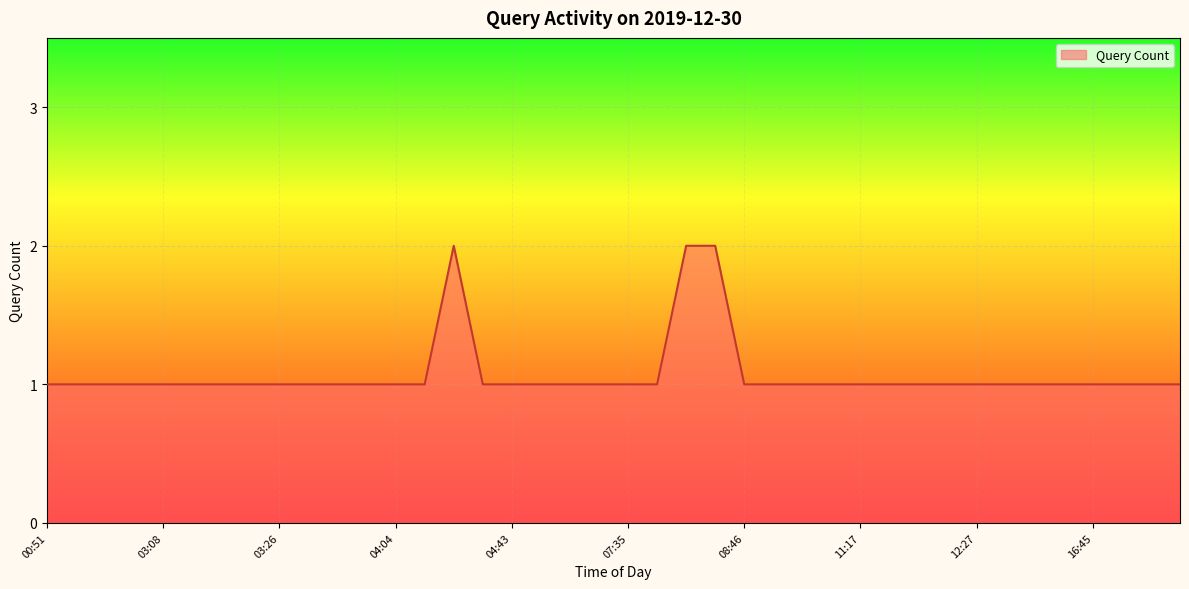

List the labels in order of value, smallest first.

00:51, 01:55, 01:59, 02:36, 03:08, 03:13, 03:16, 03:25, 03:26, 03:44, 03:50, 03:52, 04:04, 04:16, 04:40, 04:43, 06:32, 06:42, 06:58, 07:35, 07:38, 08:46, 09:20, 09:50, 10:44, 11:17, 11:44, 12:24, 12:25, 12:27, 12:29, 13:09, 14:39, 16:45, 16:47, 17:58, 19:24, 04:20, 07:43, 08:25